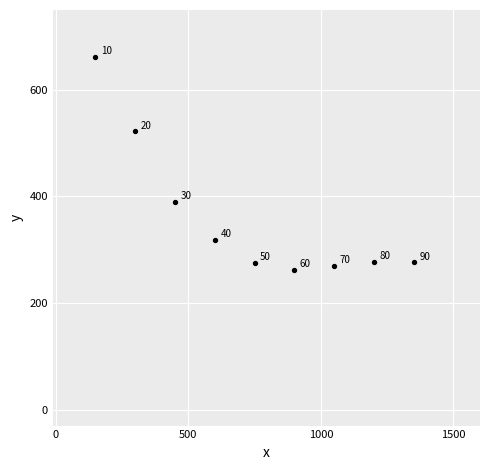

What is the average X value?

750.0